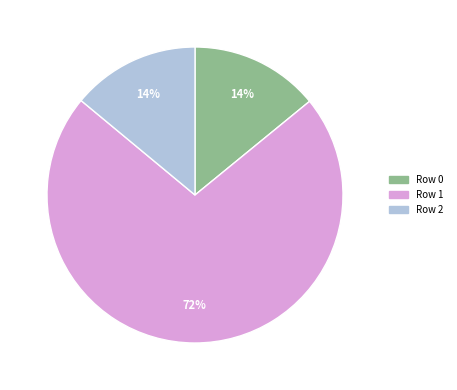

How many segments does this pie chart have?

3